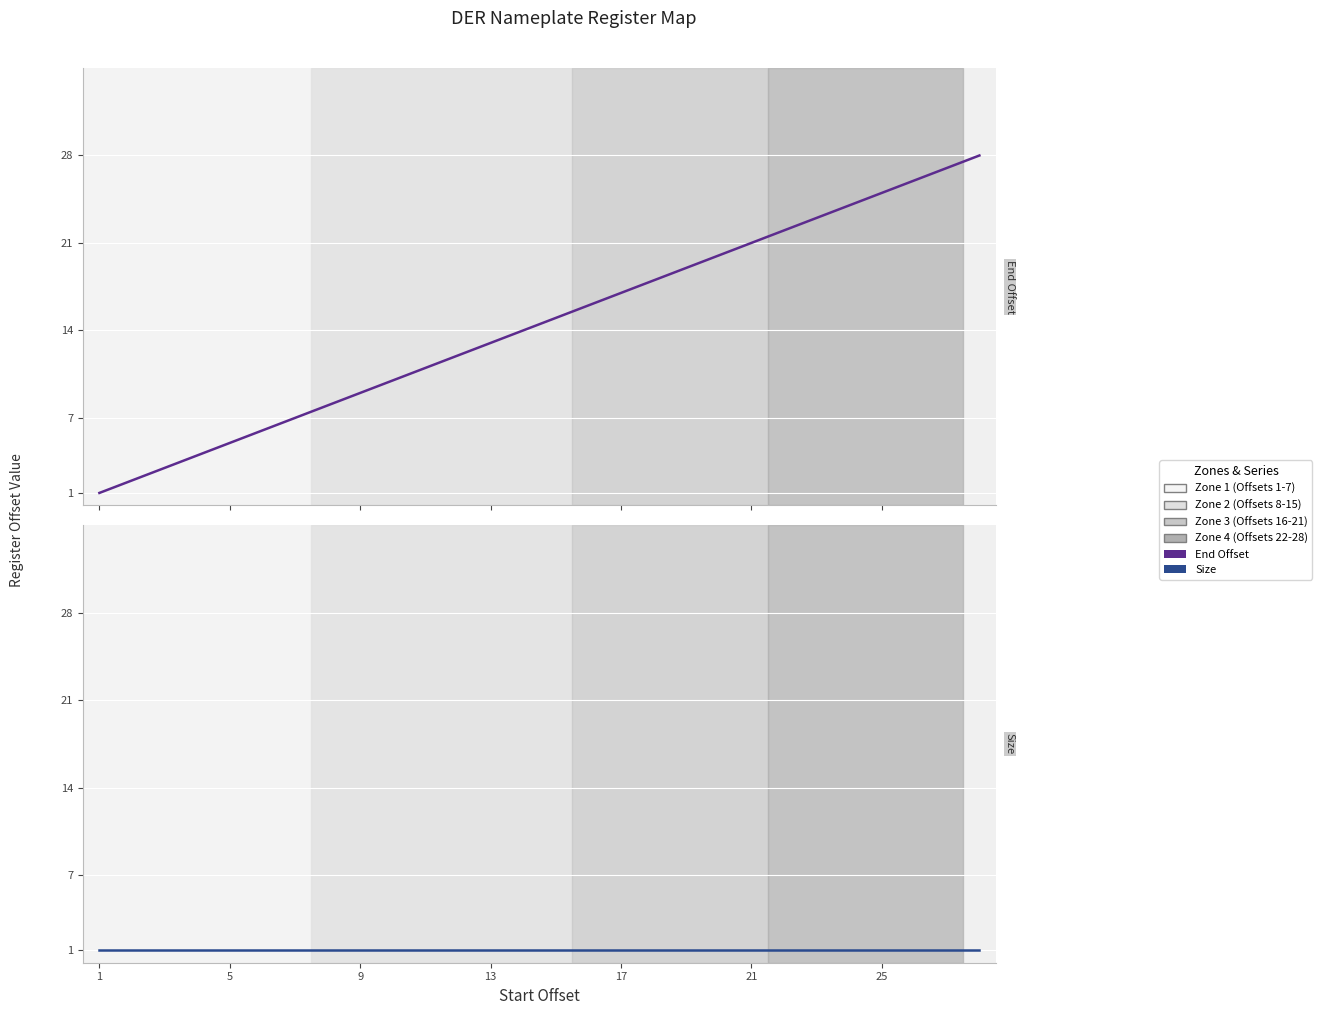

Reading left to right, list all the values displayed in this chart.

End Offset: 1	2	3	4	5	6	7	8	9	10	11	12	13	14	15	16	17	18	19	20	21	22	23	24	25	26	27	28
Size: 1	1	1	1	1	1	1	1	1	1	1	1	1	1	1	1	1	1	1	1	1	1	1	1	1	1	1	1